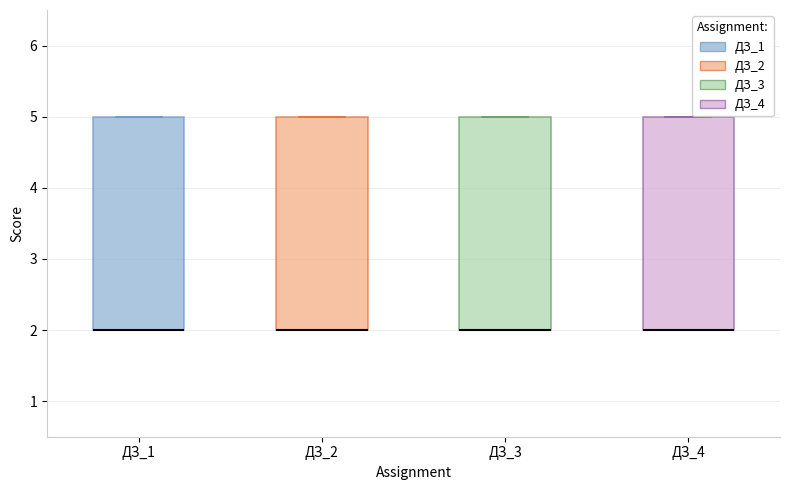

Reading left to right, read every box against the y-axis: the position of its median line, the range the box covers, and the ends of its whiskers. The values are not printed on the chart, so give them approximately, as read against the axis.

ДЗ_1: median 2 (drawn on the box's lower edge), box 2 to 5, whiskers 2 to 5
ДЗ_2: median 2 (drawn on the box's lower edge), box 2 to 5, whiskers 2 to 5
ДЗ_3: median 2 (drawn on the box's lower edge), box 2 to 5, whiskers 2 to 5
ДЗ_4: median 2 (drawn on the box's lower edge), box 2 to 5, whiskers 2 to 5